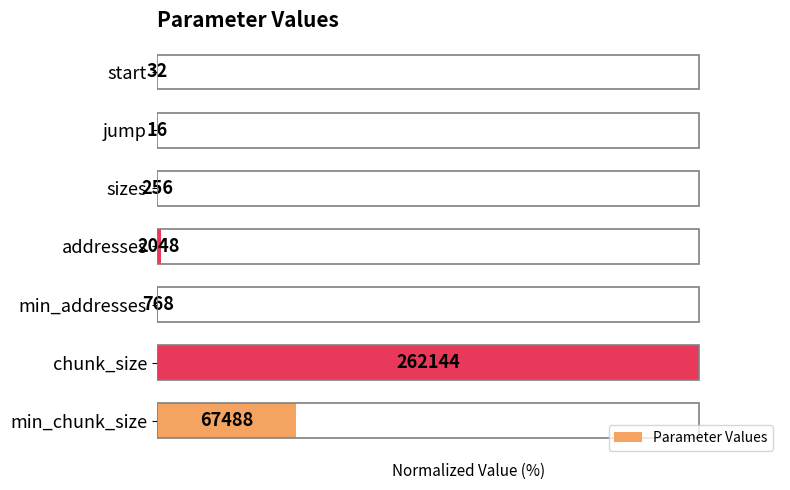

Are the bars horizontal?

Yes